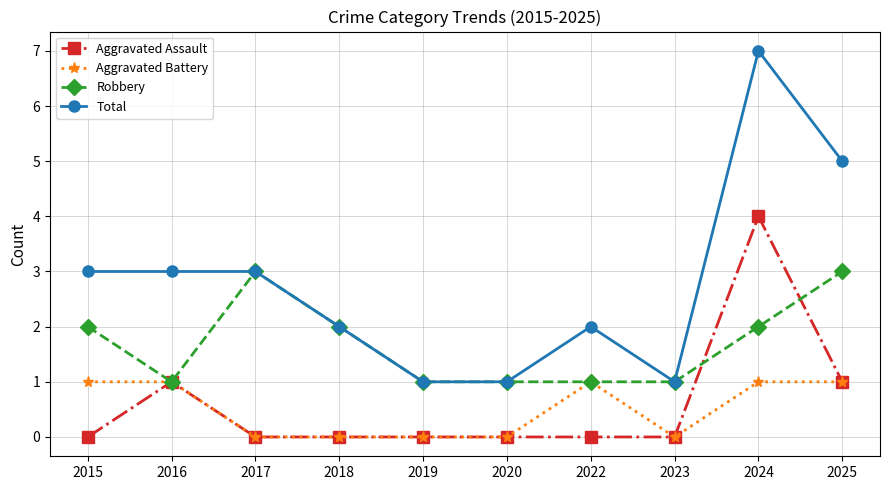

What is the sum of the Aggravated Assault values at 2022 and 2024?

4